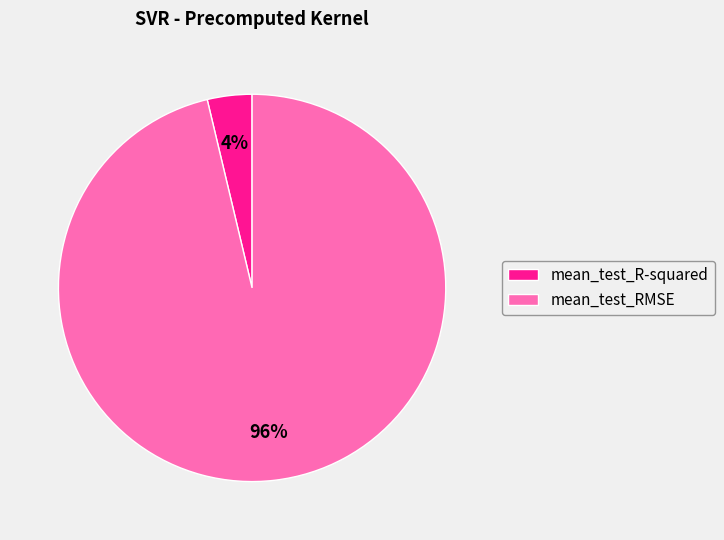

Is the sum of mean_test_R-squared and mean_test_RMSE greater than half?

Yes